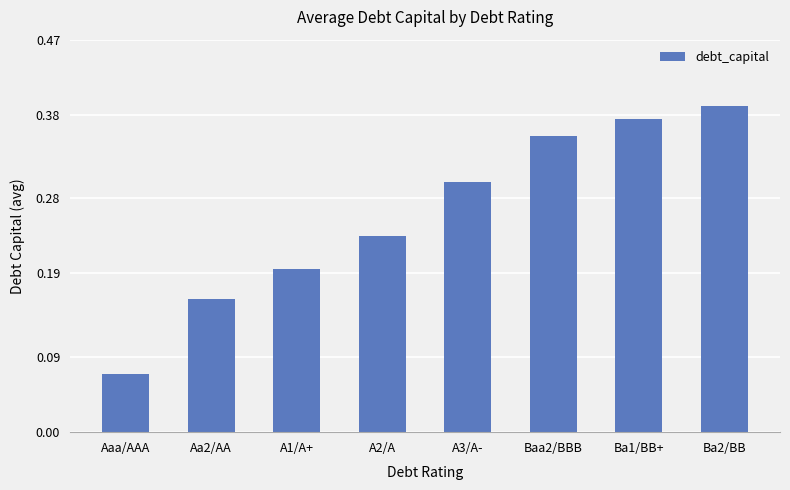

What is the change in value from Aaa/AAA to Ba1/BB+?

+0.3